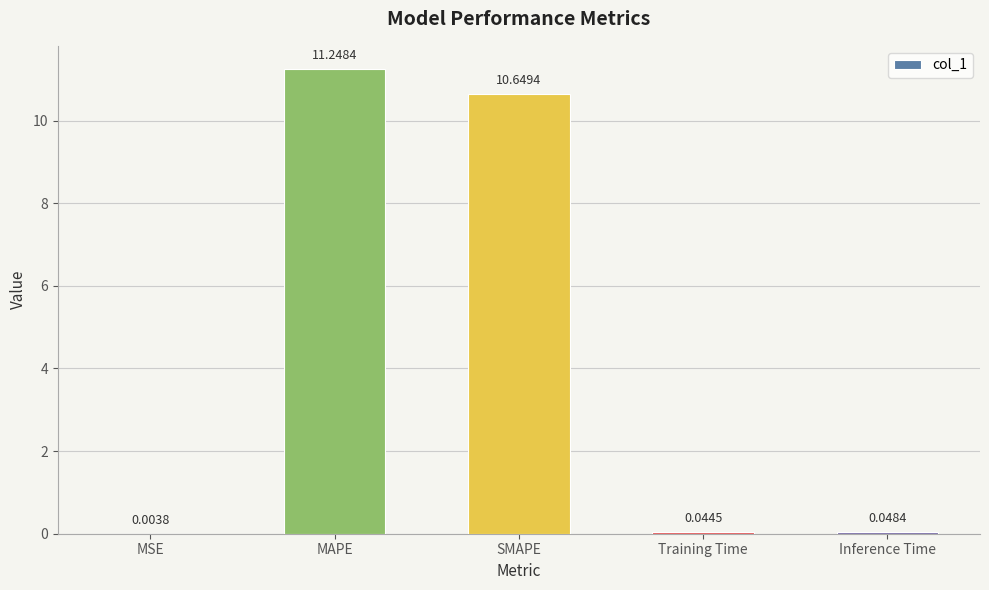

Between Inference Time and MAPE, which is larger?

MAPE